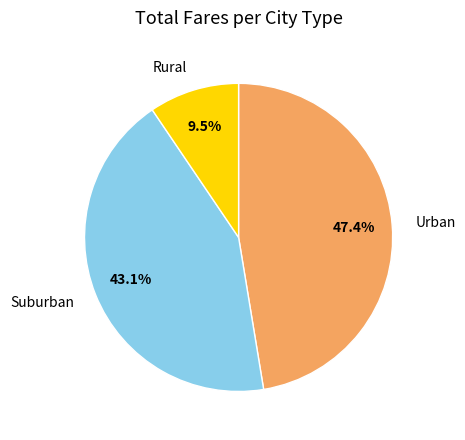

Between Rural and Urban, which is larger?

Urban